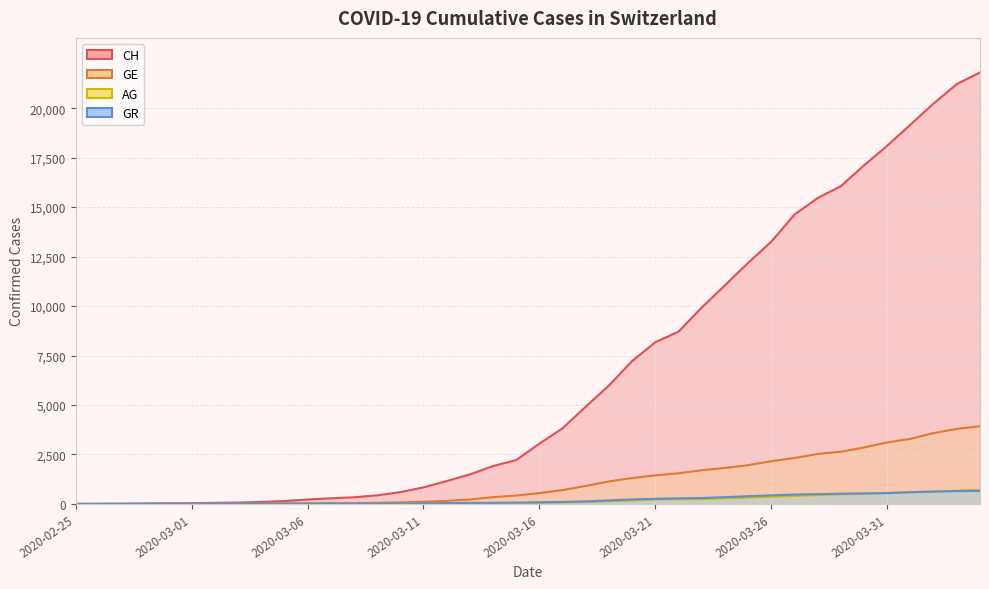

Reading left to right, extract all data points from this chart.

CH: 0	5	9	19	31	38	56	70	100	146	223	287	336	435	595	838	1156	1494	1914	2220	3048	3826	4918	5990	7226	8176	8710	9926	11051	12187	13254	14628	15458	16064	17114	18106	19172	20239	21221	21808
GE: 0	1	1	4	8	9	10	13	15	20	29	42	44	59	79	112	153	224	343	425	549	701	911	1139	1307	1445	1549	1703	1820	1959	2160	2321	2527	2638	2855	3109	3289	3582	3793	3928
AG: 0	1	1	1	3	4	7	7	10	11	12	14	14	15	18	20	27	30	33	43	56	69	96	134	175	223	235	245	283	318	367	407	444	485	506	554	596	631	673	702
GR: 0	2	2	6	6	6	9	9	12	14	16	17	18	18	22	31	43	53	56	71	84	101	128	182	226	258	284	300	343	393	433	474	495	519	535	547	592	622	649	657